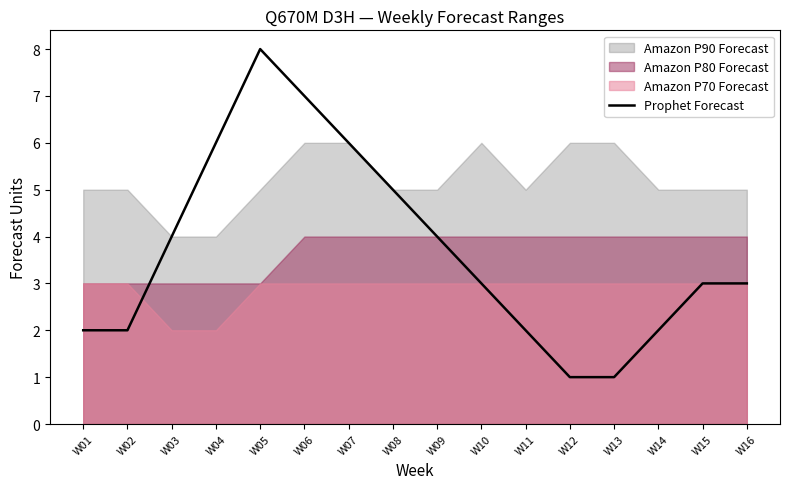

What is the average value?

4